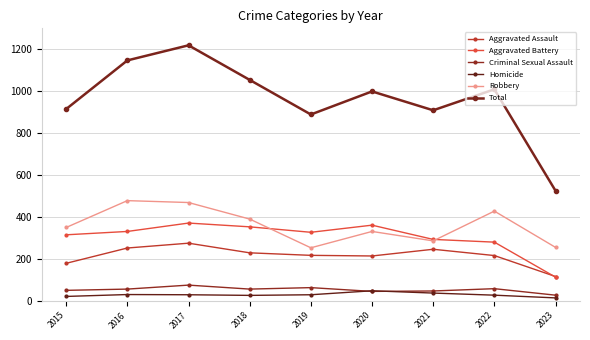

Which has a higher value, 2016 or 2020?

2016